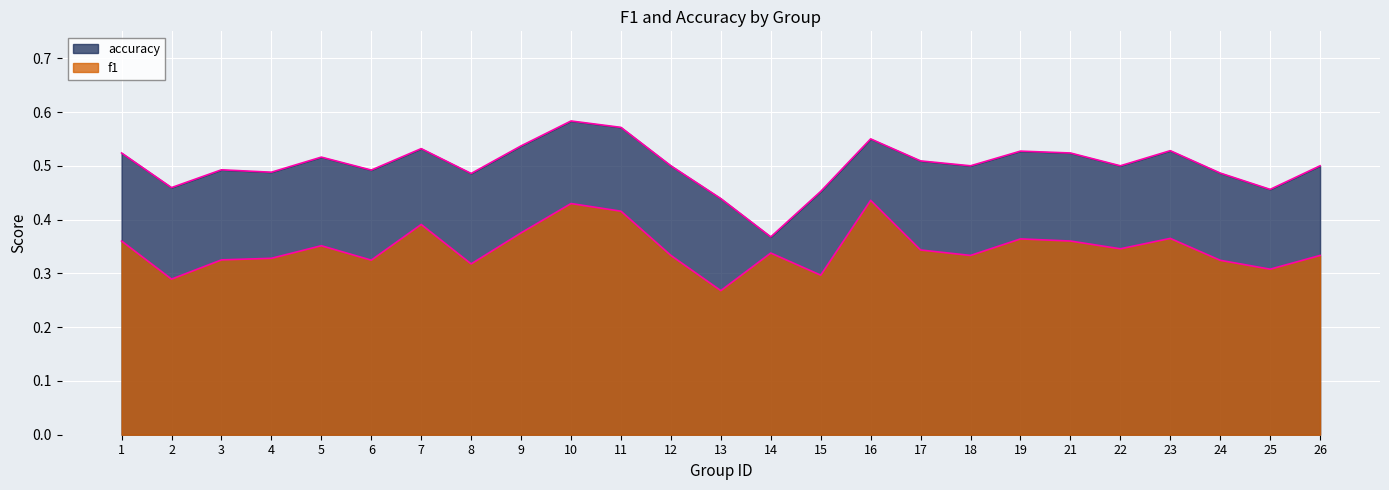

Which series has the largest total across all categories?

accuracy